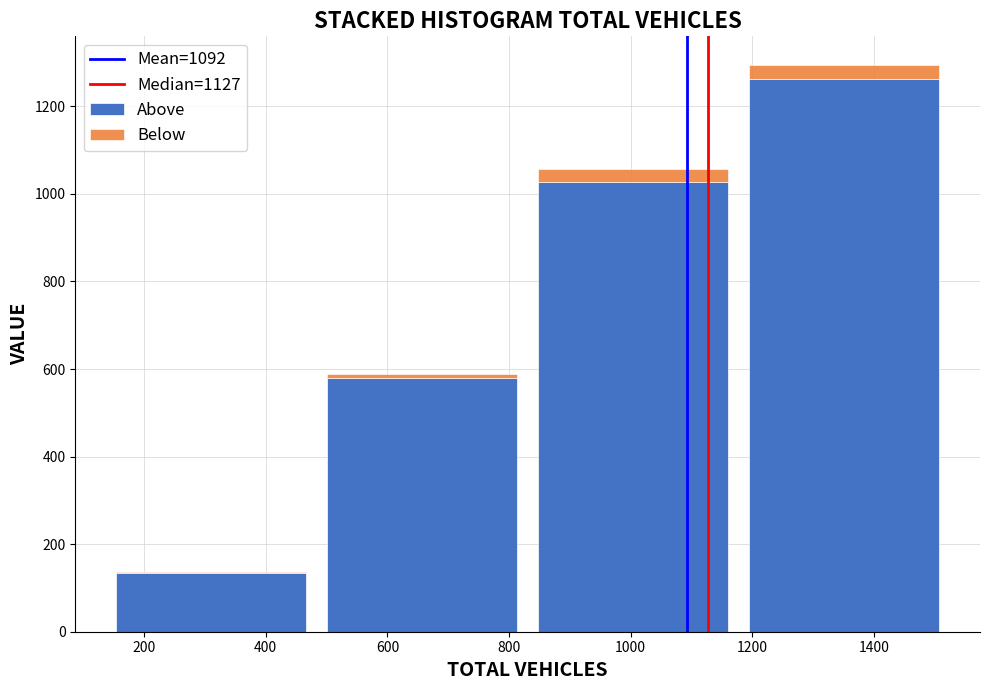

At which label does Above reach its peak?

1400